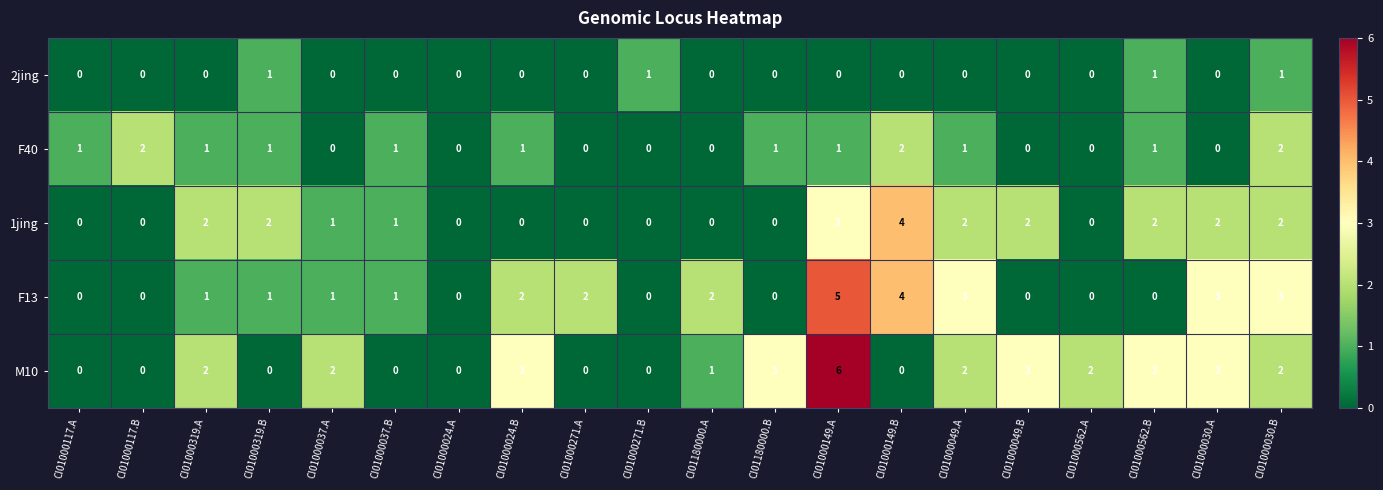

At which category does the chart reach its peak across all series?

CI01000149.A